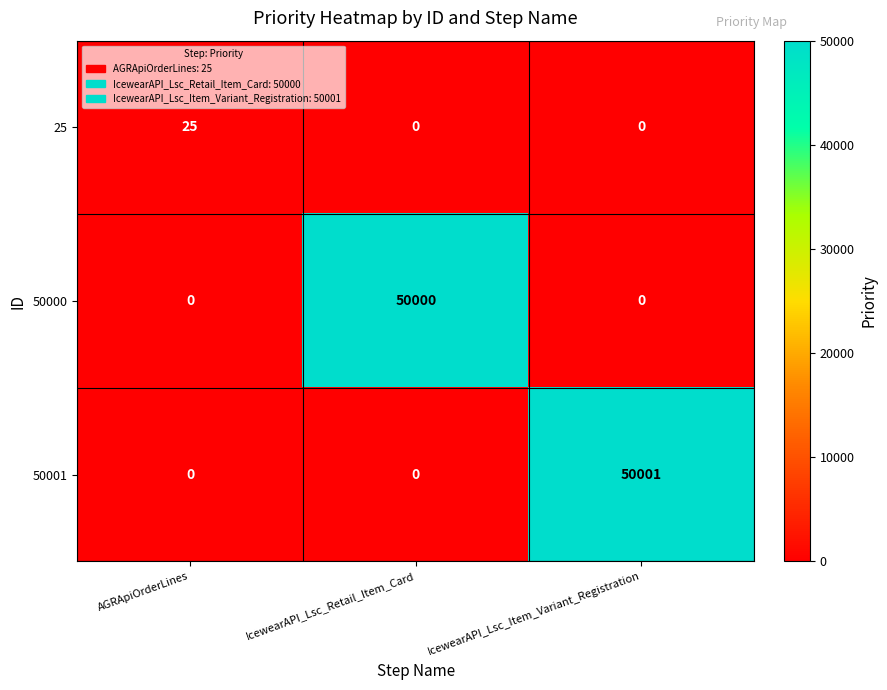

The 50001 series shows -26497 at AGRApiOrderLines. True or false?

False